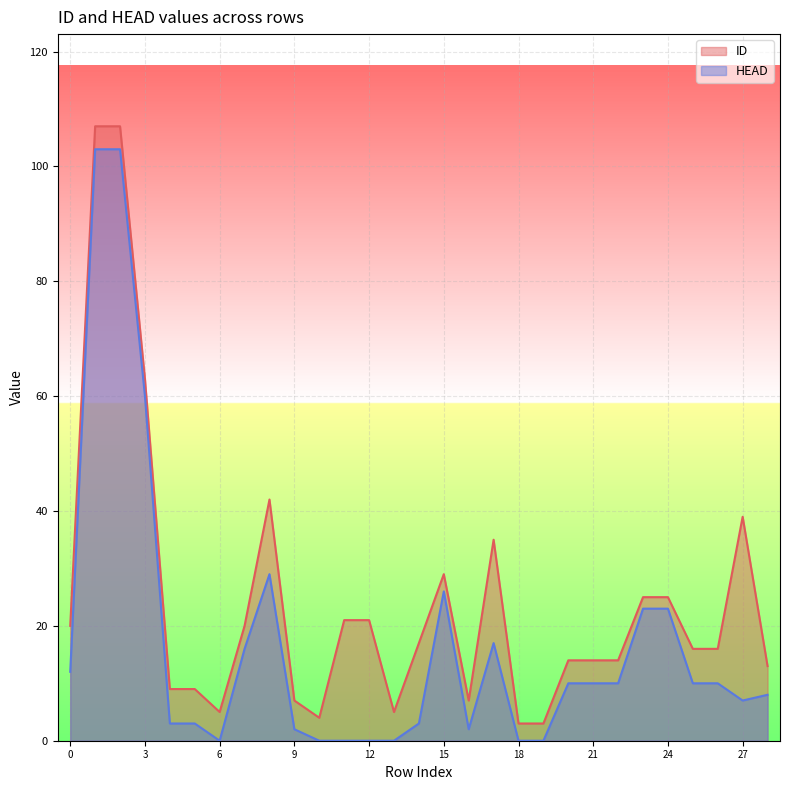

True or false: HEAD and ID intersect in this chart.

False